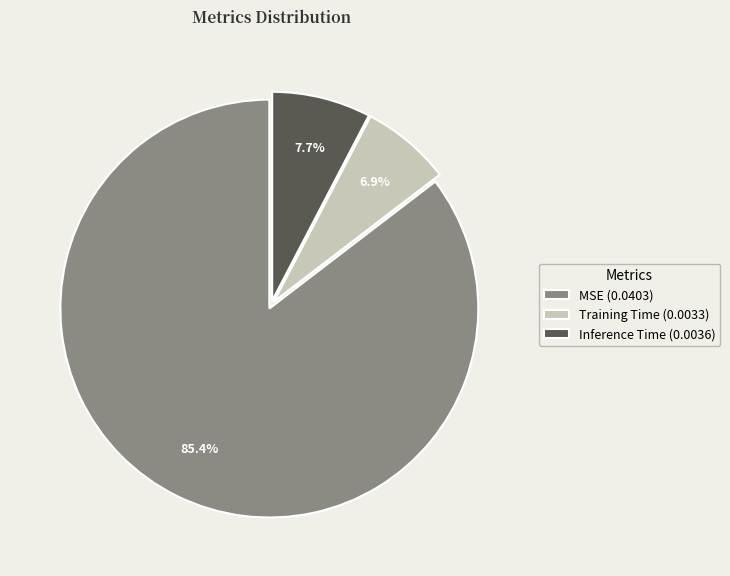

Do Inference Time and Training Time together represent more than half of the pie?

No